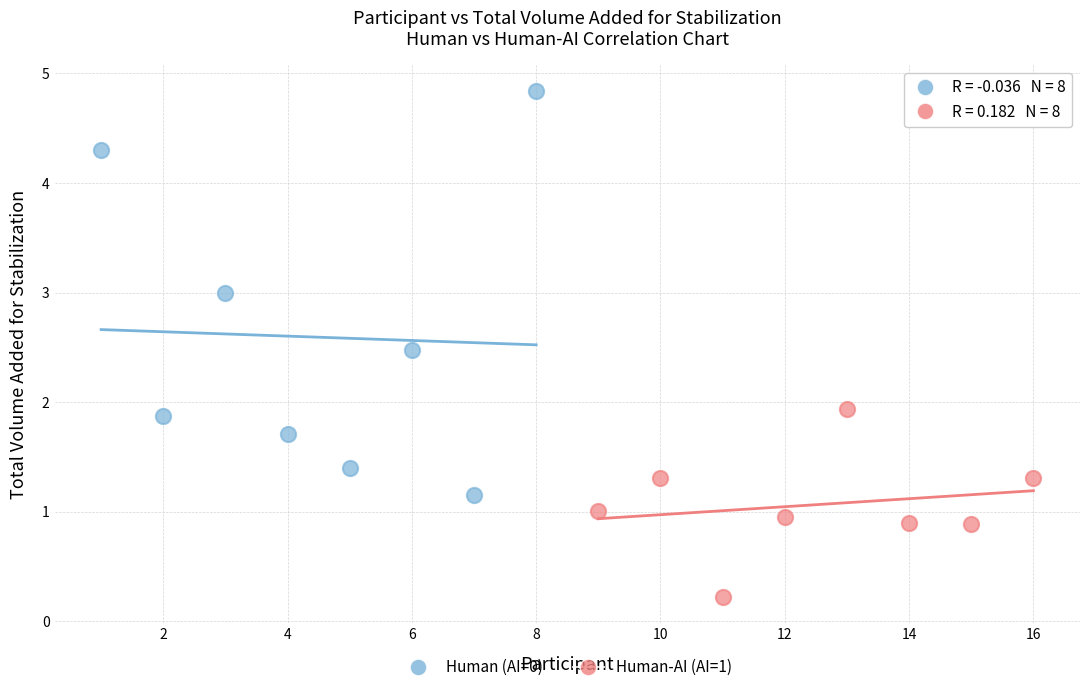

Which series contains the lowest Y value?

Human-AI (AI=1)